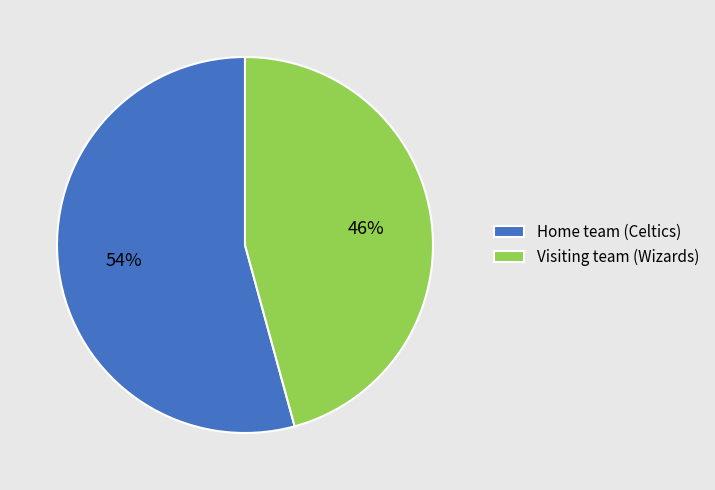

Is it true that Home team (Celtics) is 54% of the pie?

True